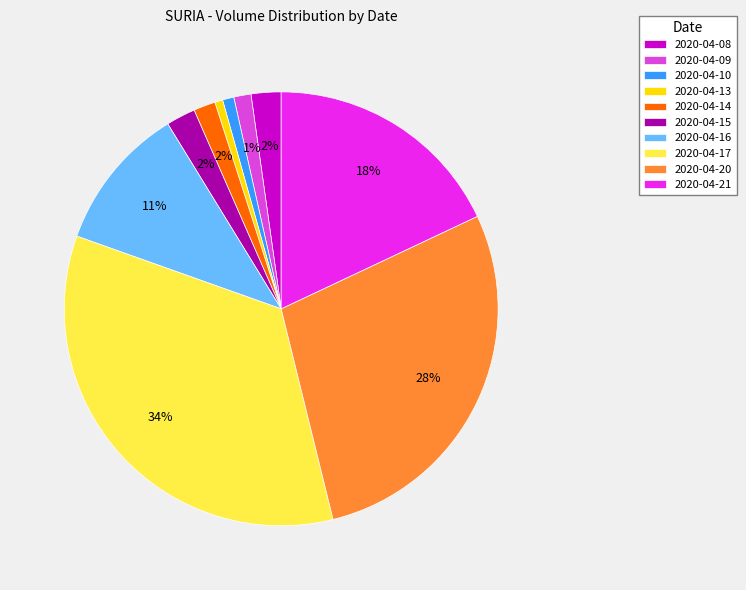

The 2020-04-13 slice represents 1% of the pie. True or false?

True